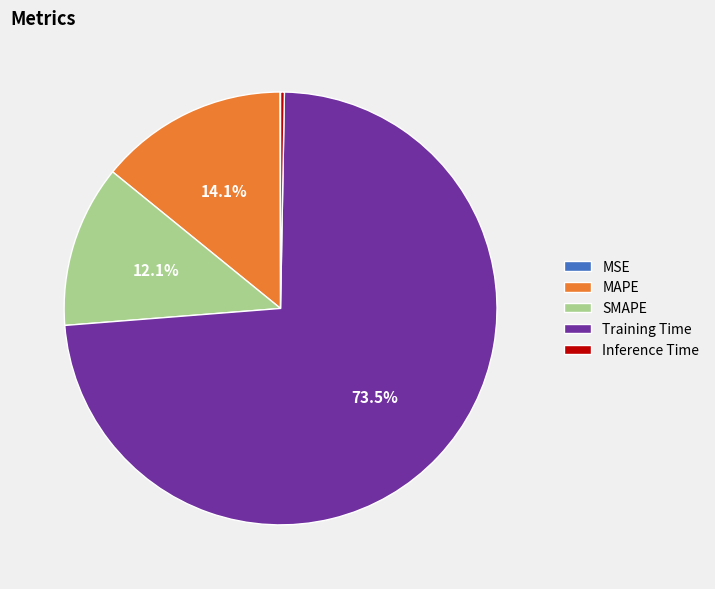

Is there a majority slice in this chart?

Yes